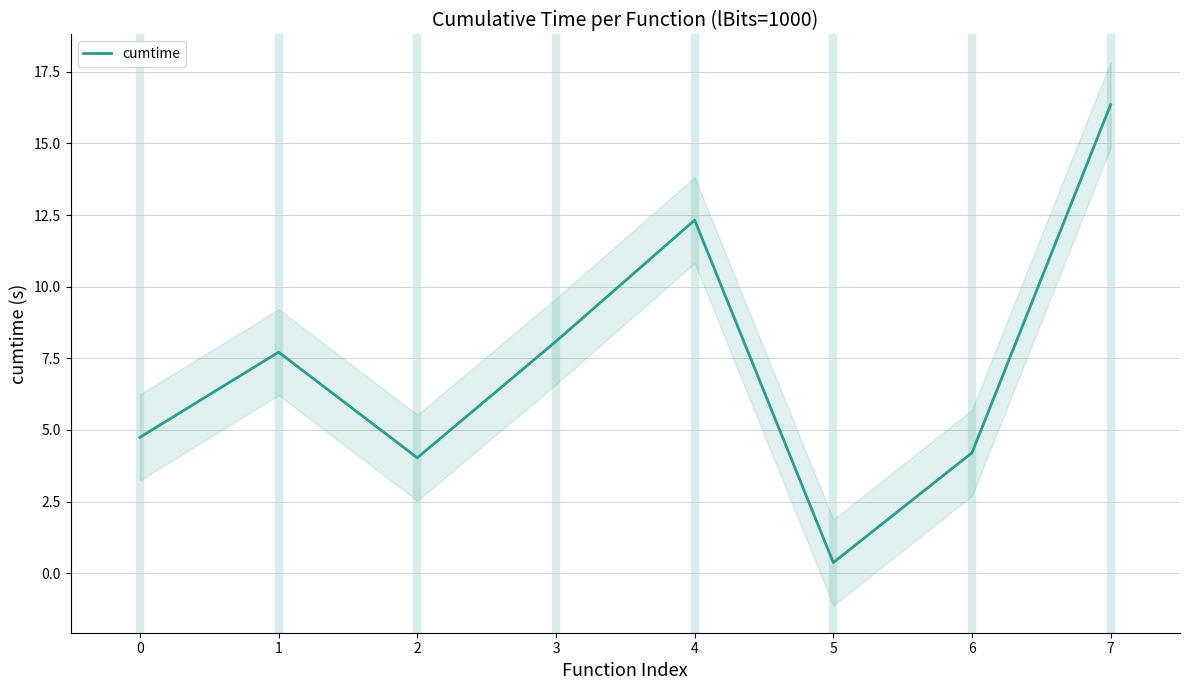

How many data points are less than 7?

4